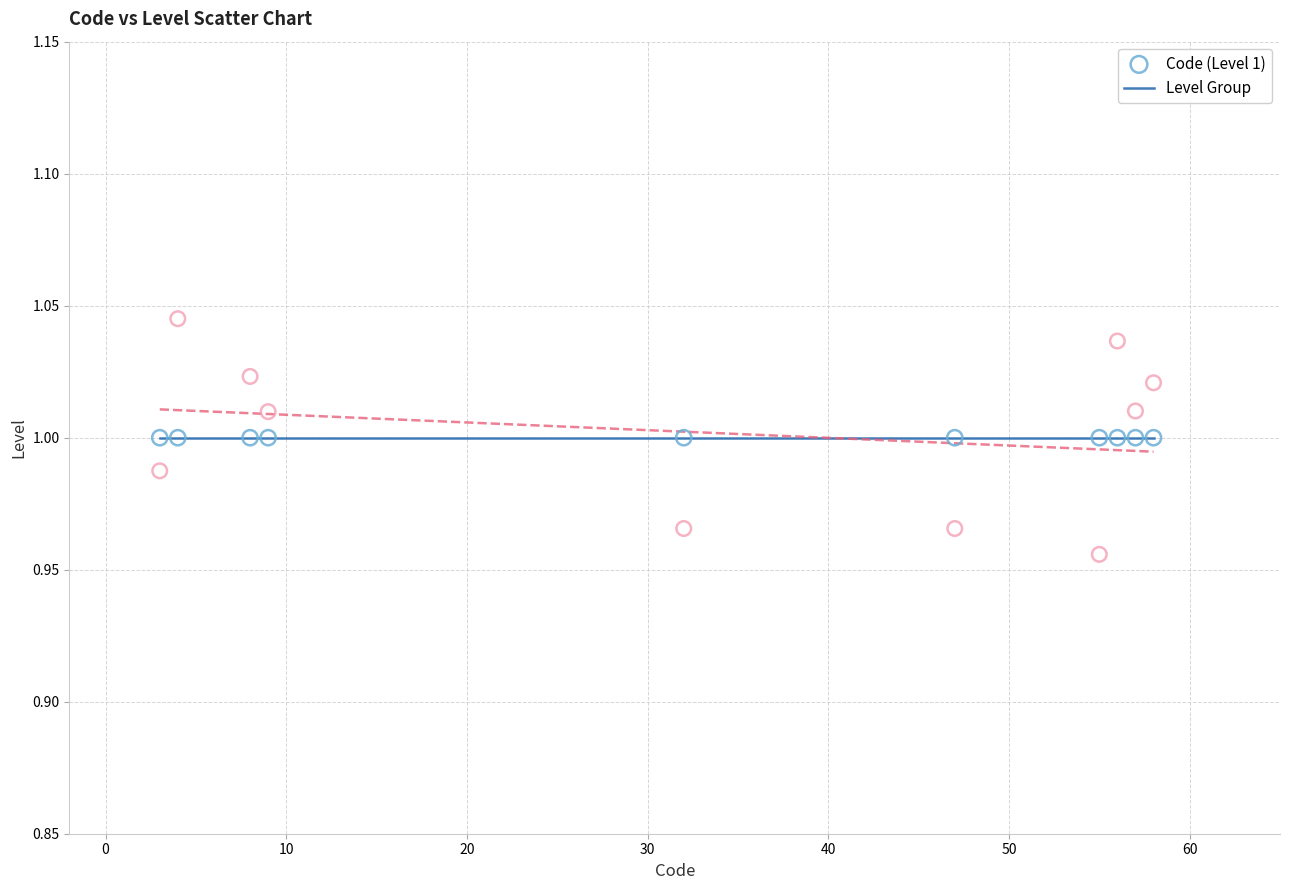

Which series contains the lowest Y value?

Level Group